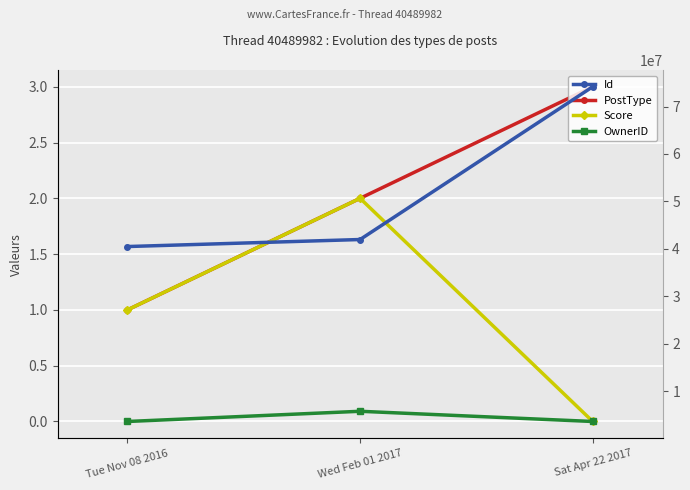

Which series has the widest spread of values?

Id